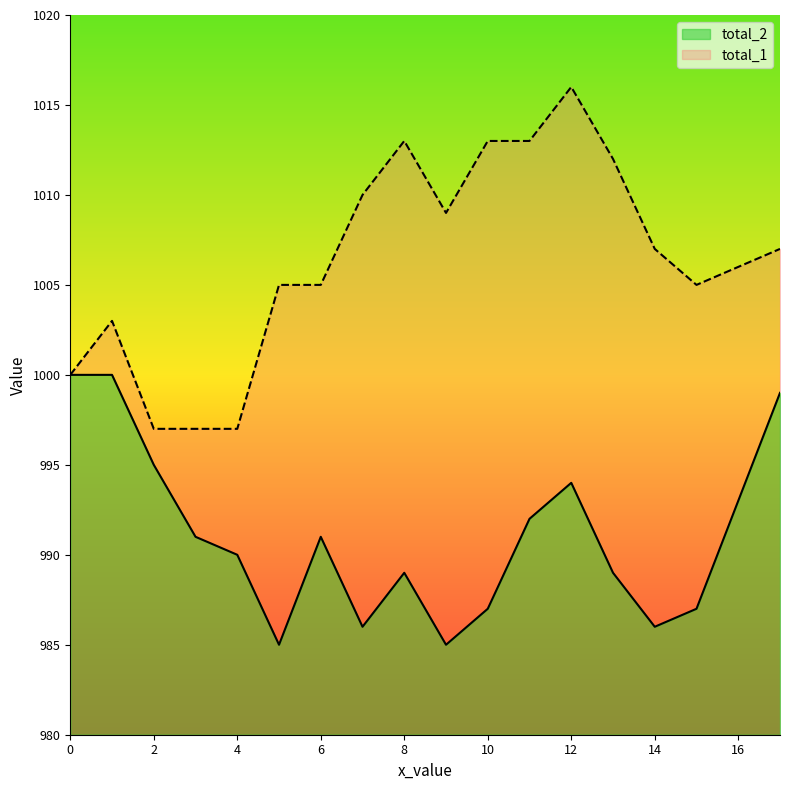

The total_1 series shows 344 at 14. True or false?

False